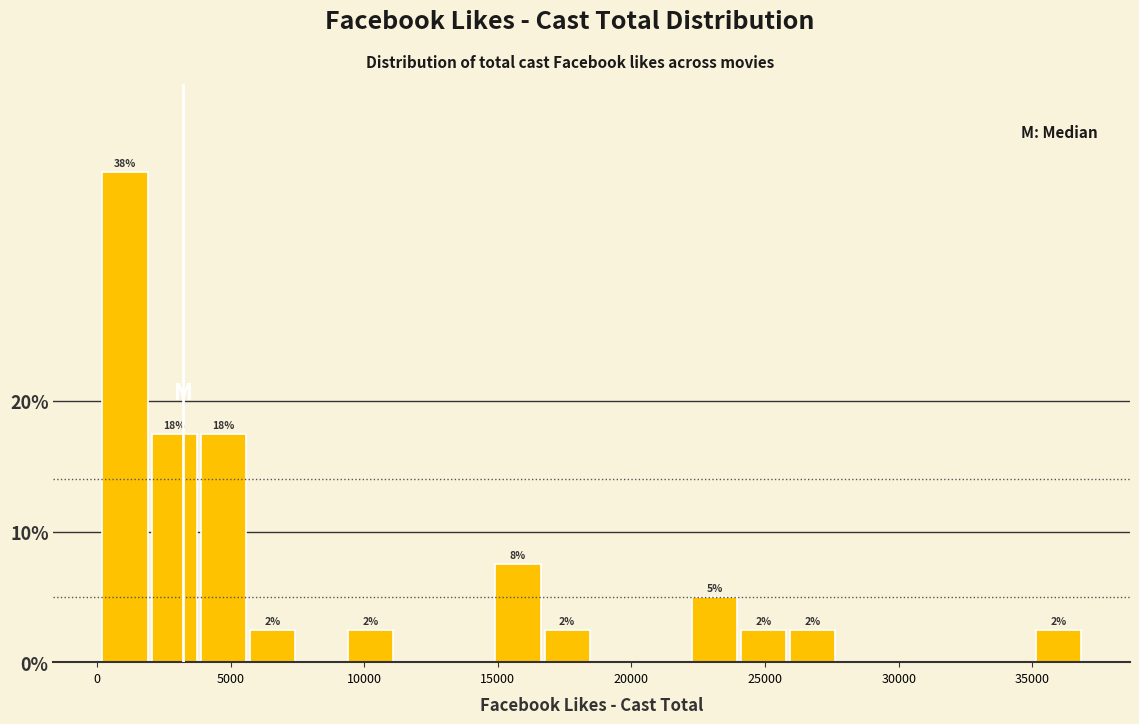

Around what value on the x-axis is the tallest bar? Give the approximate position of its centre, as read against the axis.

1000